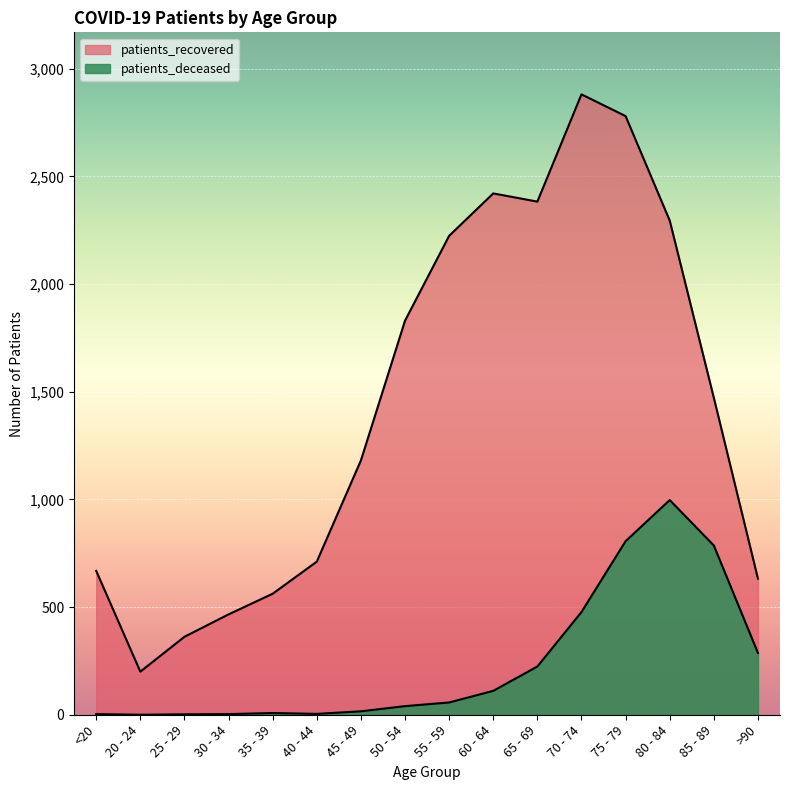

True or false: patients_deceased and patients_recovered cross at least once.

False